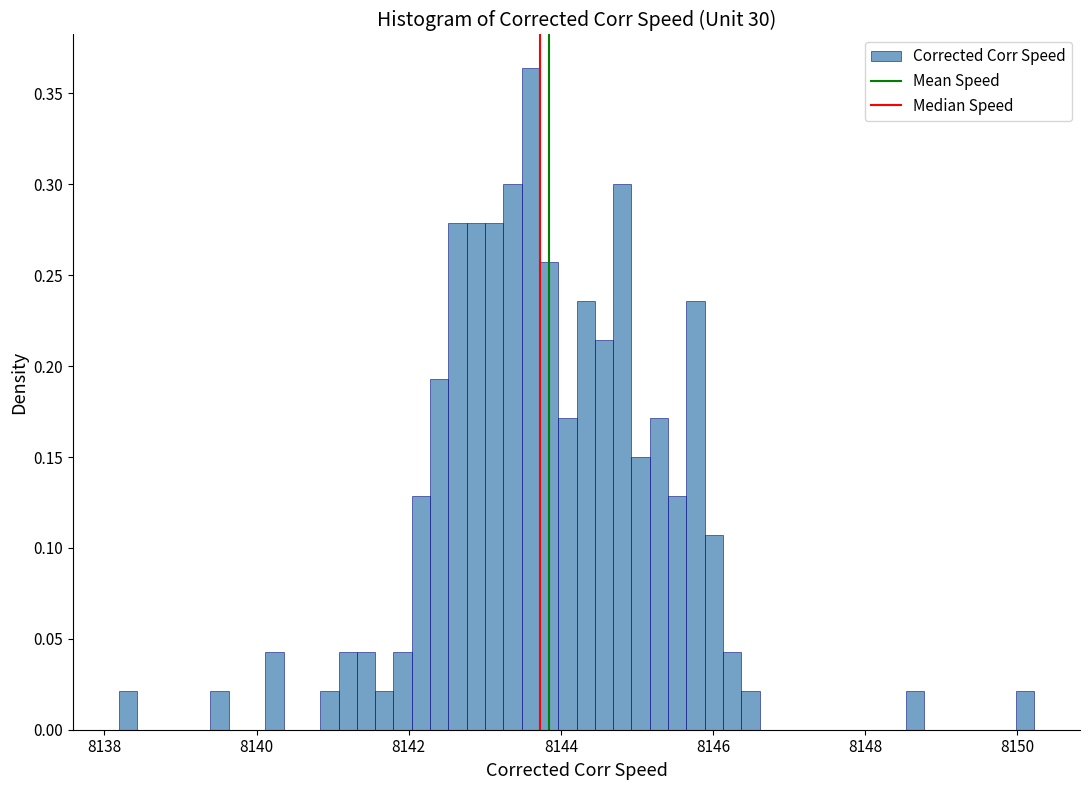

Read against the x-axis, roughly where is the centre of the tallest bar?

8143.6